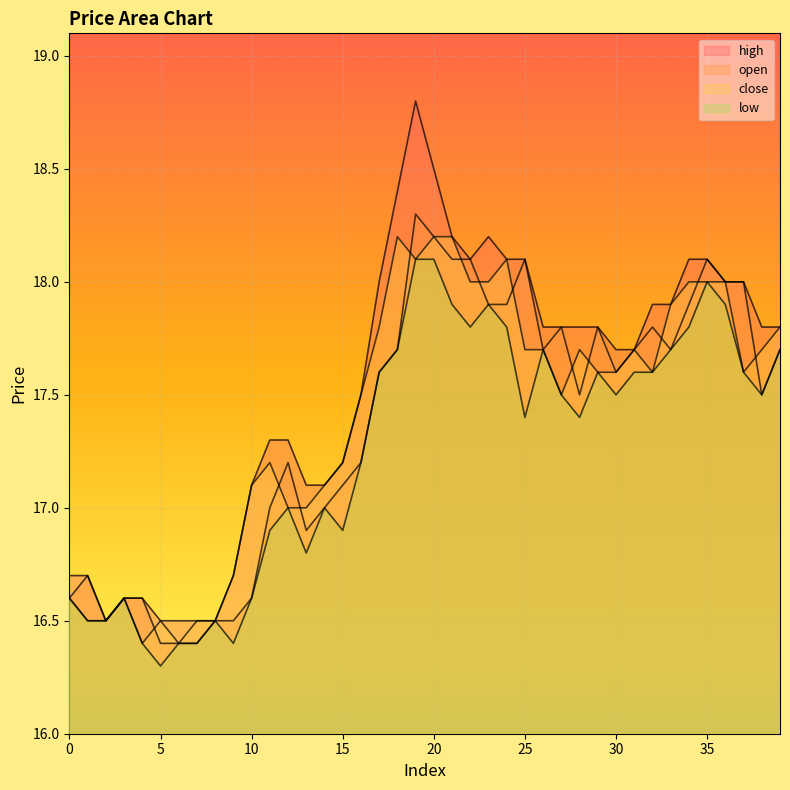

At which category does low reach its first local peak?

3